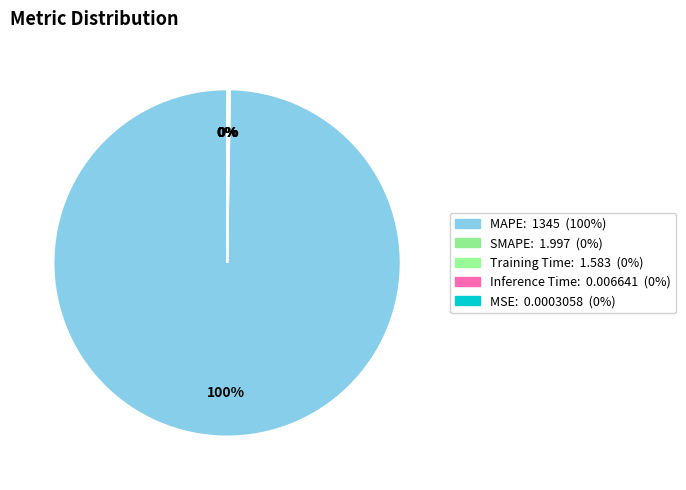

Do SMAPE and MSE together represent more than half of the pie?

No